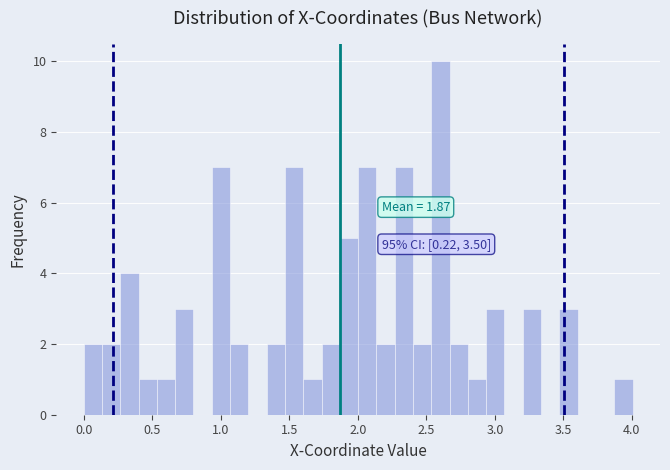

Read against the x-axis, roughly where is the centre of the tallest bar?

2.60